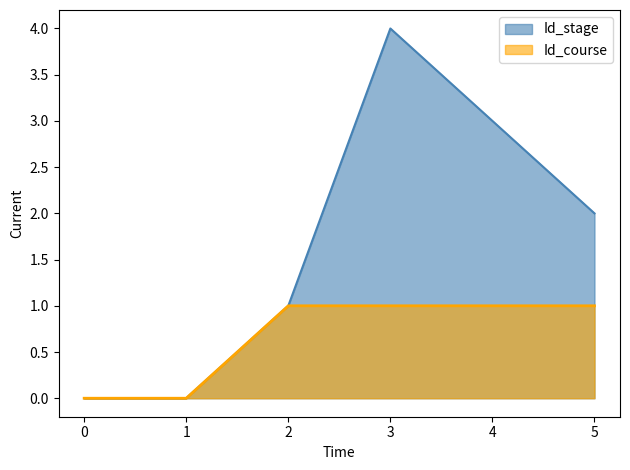

Reading right to left, transcribe all the data shown in this chart.

Id_stage: 5=2	4=3	3=4	2=1	1=0	0=0
Id_course: 5=1	4=1	3=1	2=1	1=0	0=0